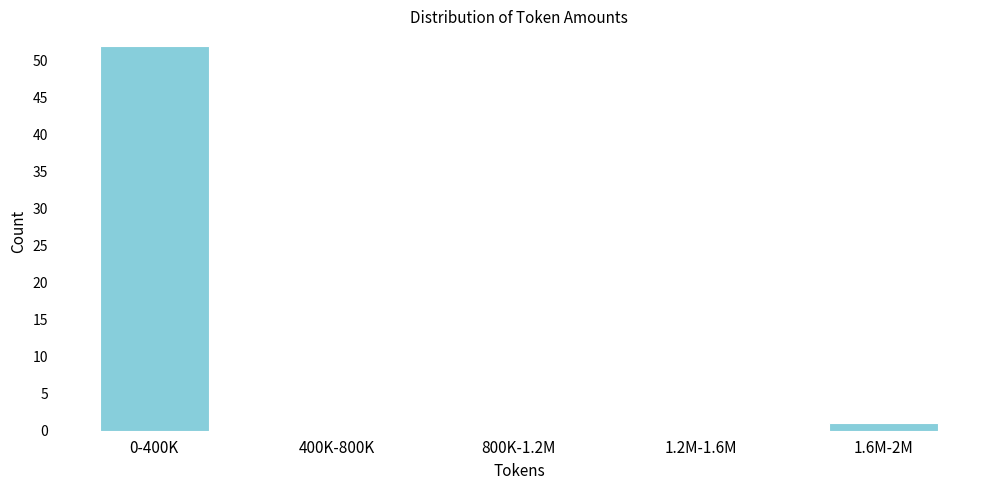

Reading left to right, transcribe all the data shown in this chart.

0-400K=52	400K-800K=0	800K-1.2M=0	1.2M-1.6M=0	1.6M-2M=1